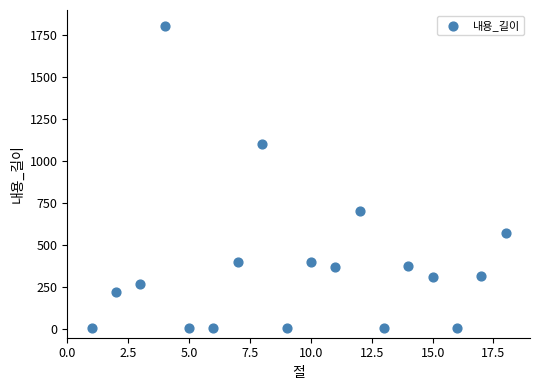

What is the range of X values (max minus min)?

17